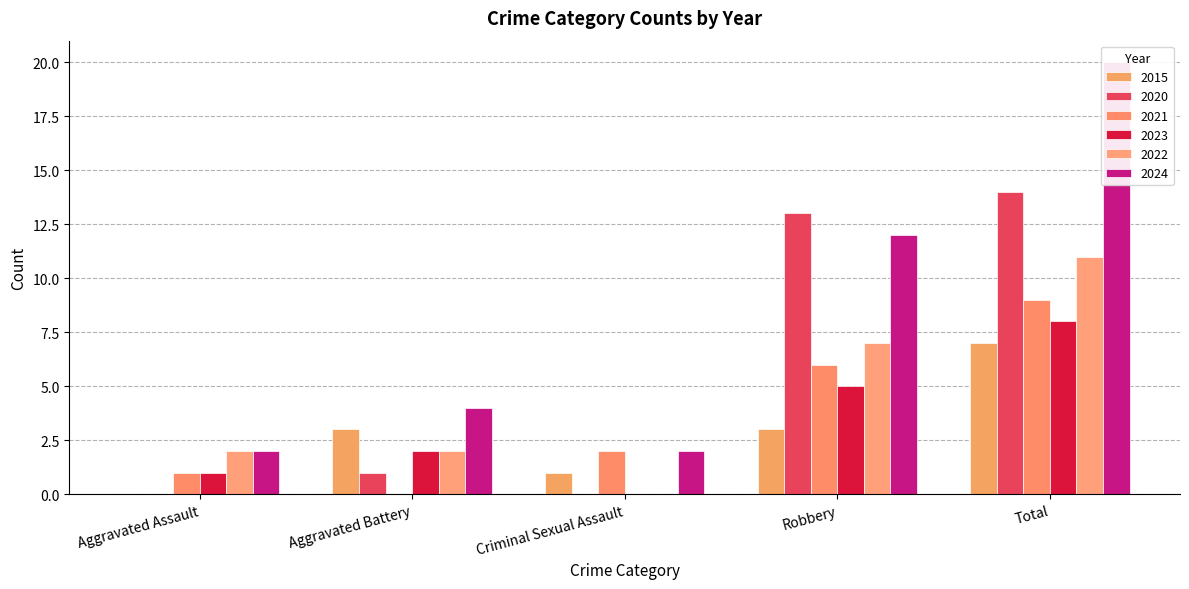

Which series has the largest total across all categories?

2024